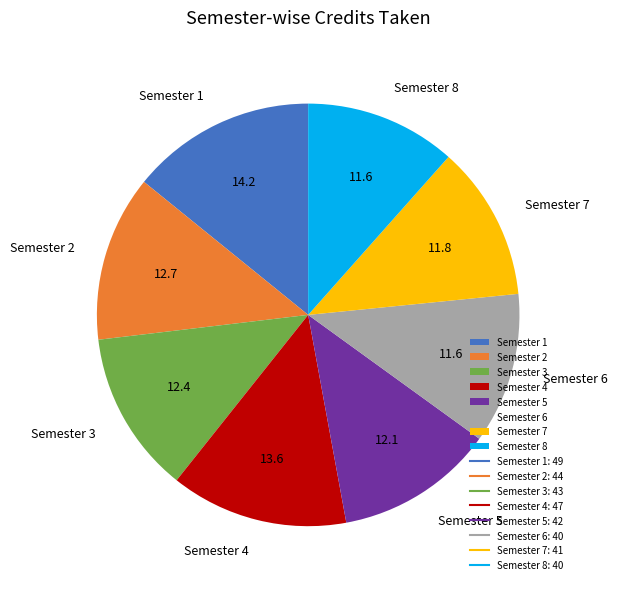

What is the ratio of the value at Semester 8 to the value at Semester 3?

0.9